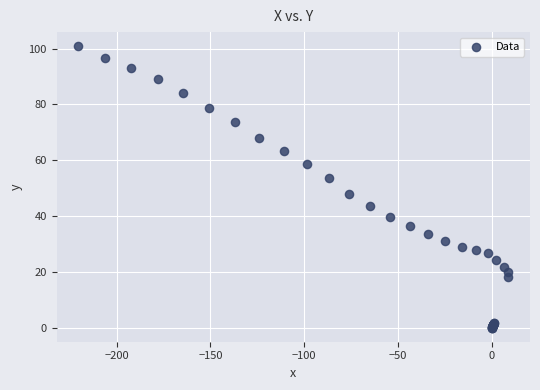

What Y value in the scatter plot is closest to 50?

47.9